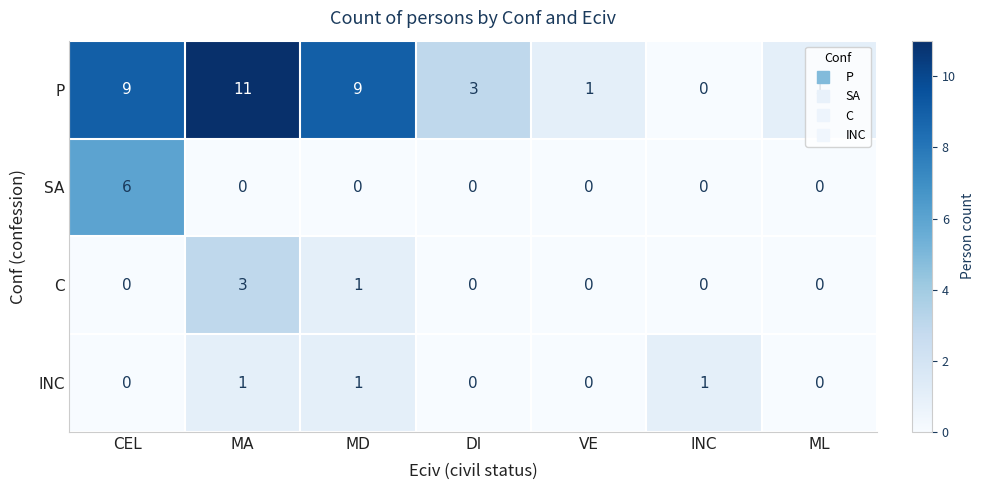

What is the spread (max minus min) of values at MA?

11